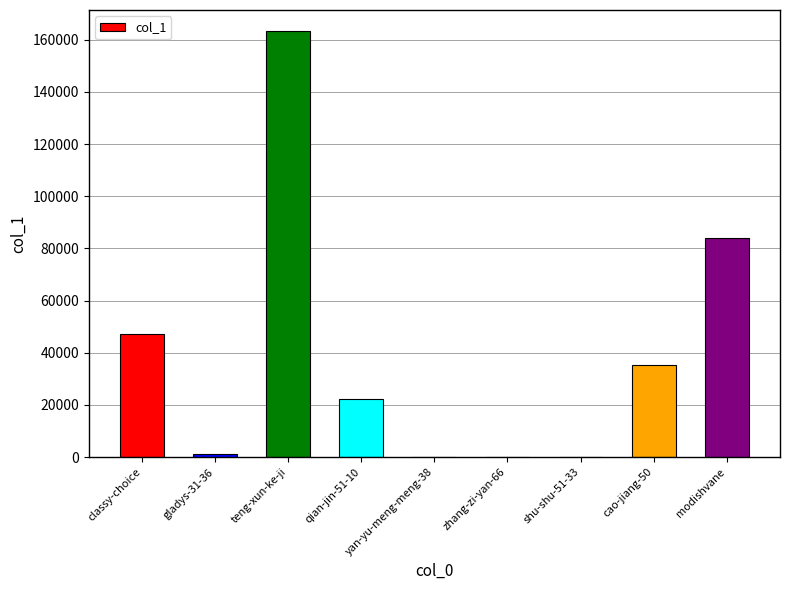

What is the sum of all values?

353312